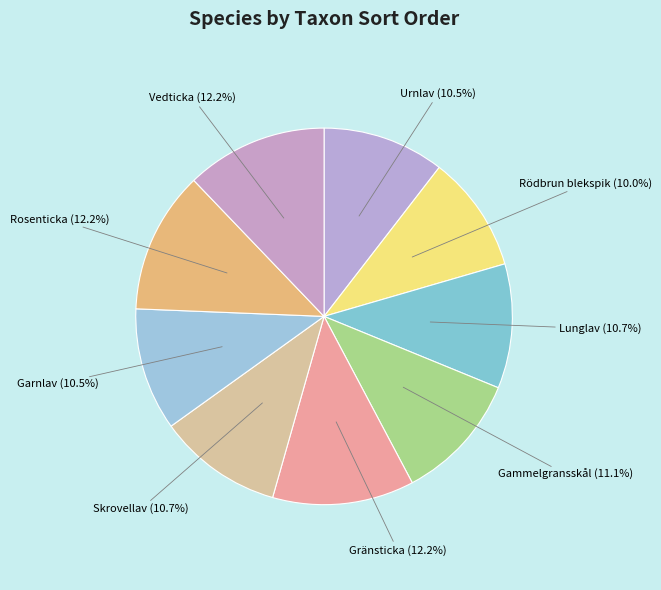

The Urnlav slice represents 1% of the pie. True or false?

False